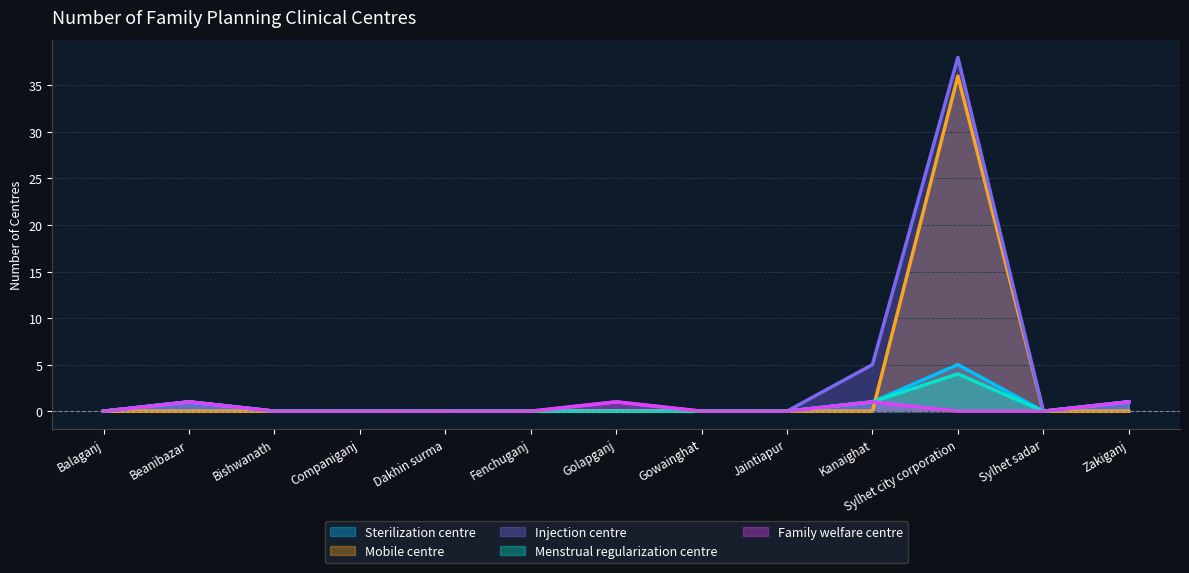

What is the difference between the Menstrual regularization centre values at Golapganj and Sylhet city corporation?

4